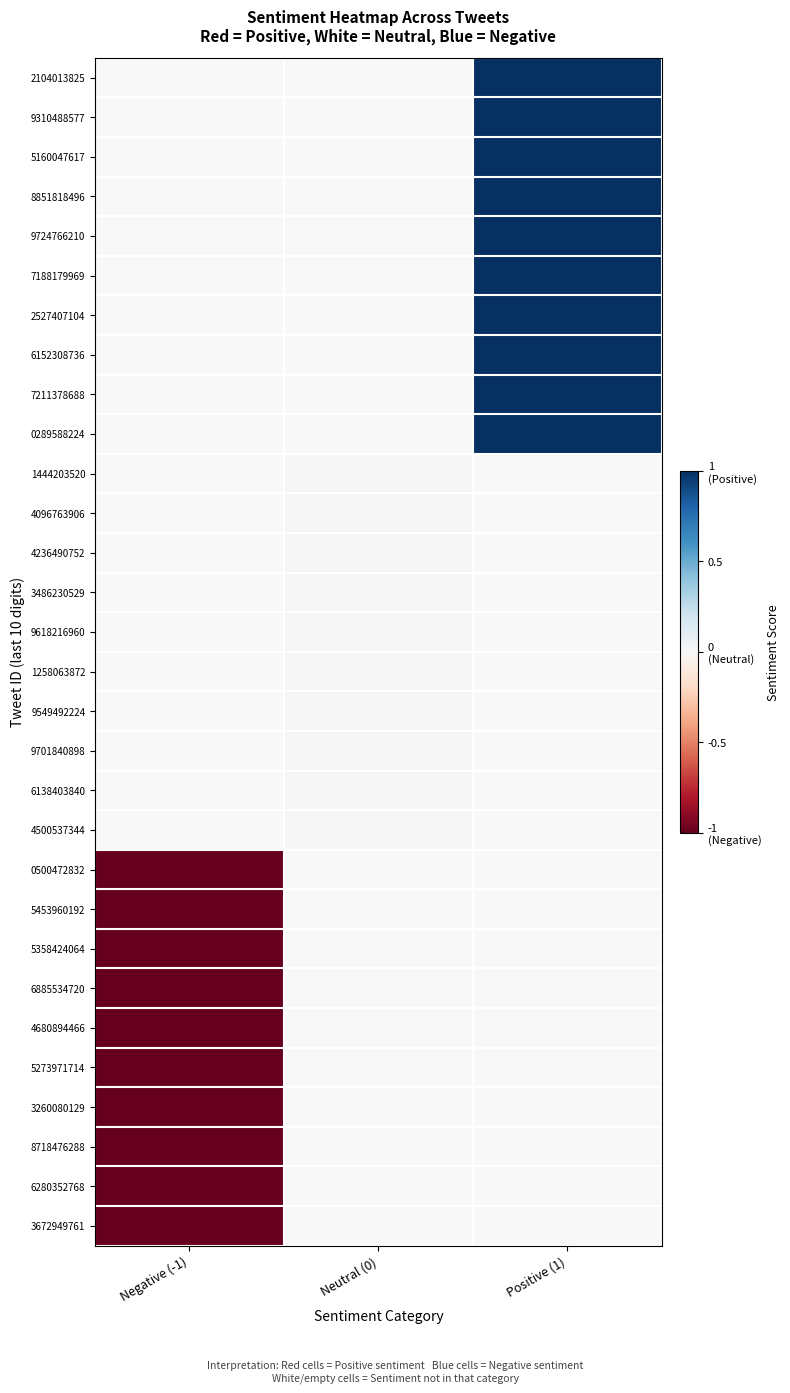

At Neutral (0), list the series in order from smallest to largest.

2104013825, 9310488577, 5160047617, 8851818496, 9724766210, 7188179969, 2527407104, 6152308736, 7211378688, 0289588224, 1444203520, 4096763906, 4236490752, 3486230529, 9618216960, 1258063872, 9549492224, 9701840898, 6138403840, 4500537344, 0500472832, 5453960192, 5358424064, 6885534720, 4680894466, 5273971714, 3260080129, 8718476288, 6280352768, 3672949761